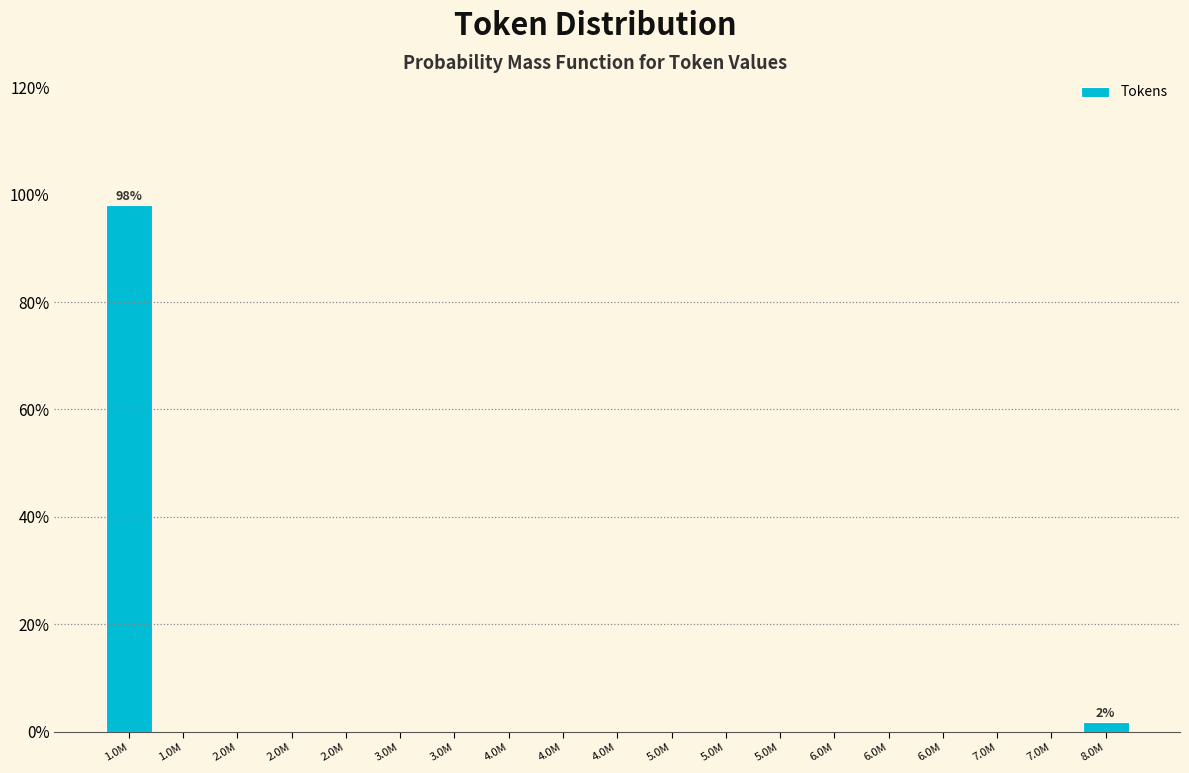

Count the number of data series in this chart.

1